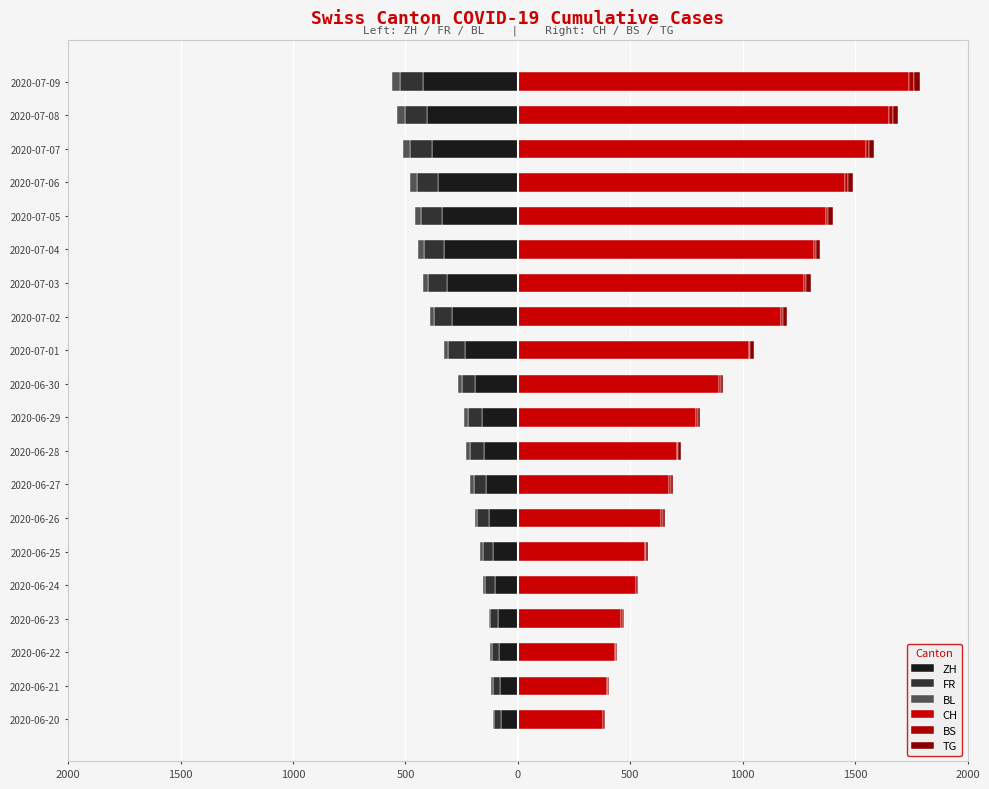

Between 2020-07-07 and 2020-06-26, which is larger?

2020-06-26